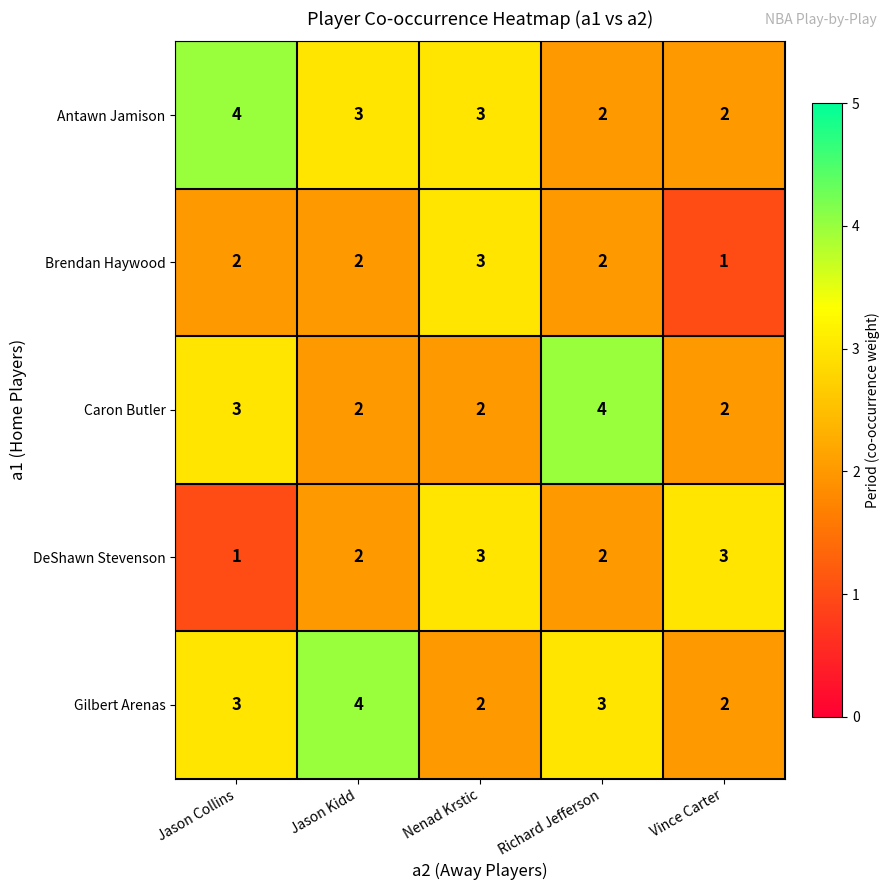

Count the Antawn Jamison values in the range 2 to 3.

4